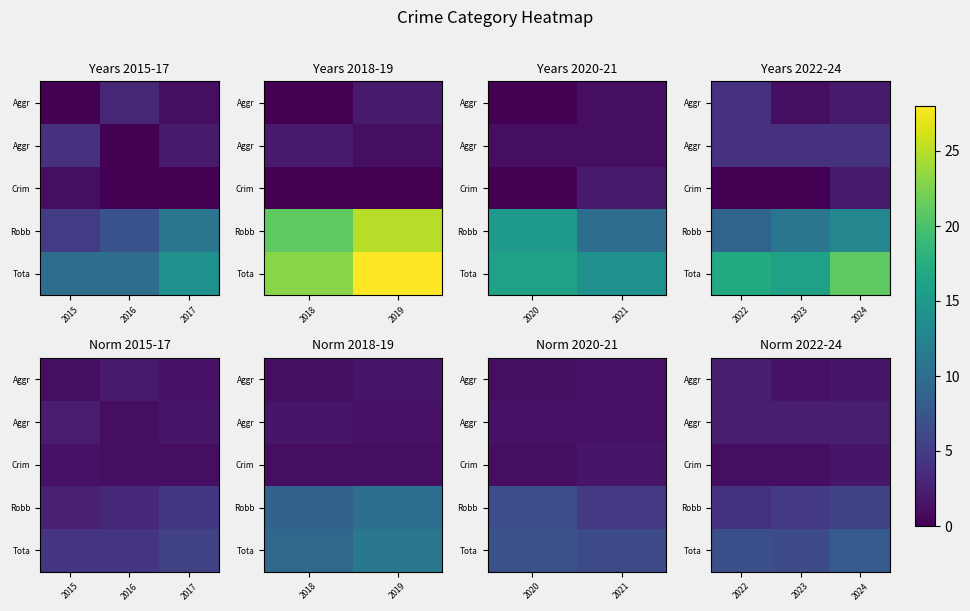

How many data points does each series have?

3